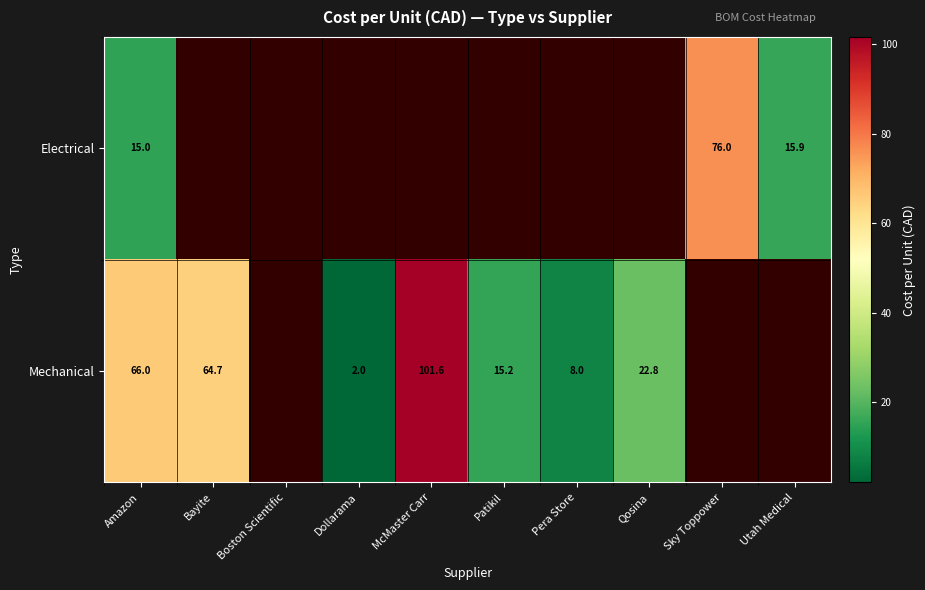

What is the lowest value of the row_0 series?

15.0